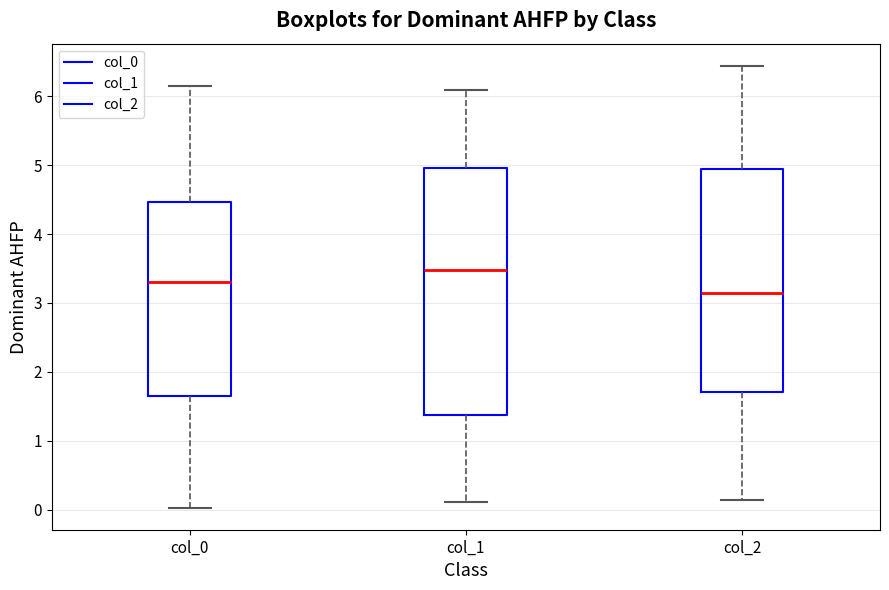

Reading left to right, read every box against the y-axis: the position of its median line, the range the box covers, and the ends of its whiskers. The values are not printed on the chart, so give them approximately, as read against the axis.

col_0: median 3.3, box 1.7 to 4.5, whiskers 0.0 to 6.1
col_1: median 3.5, box 1.4 to 5.0, whiskers 0.1 to 6.1
col_2: median 3.1, box 1.7 to 4.9, whiskers 0.1 to 6.4